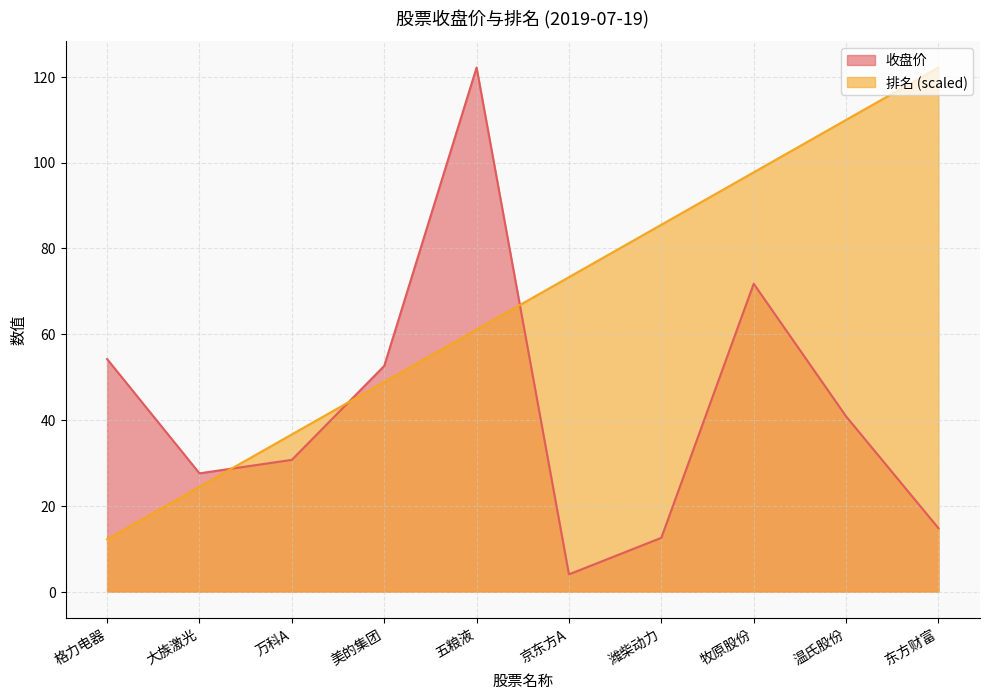

How many intersections are there between 排名 and 收盘价?

3